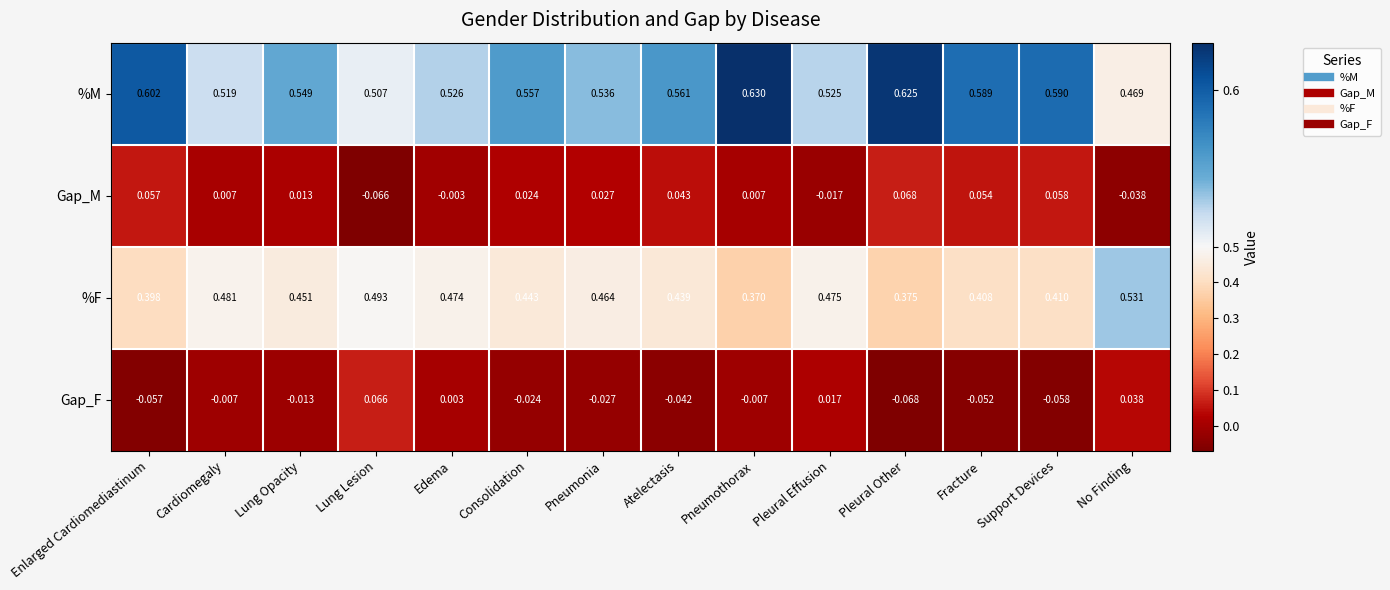

At which category does the chart reach its minimum across all series?

Pleural Other